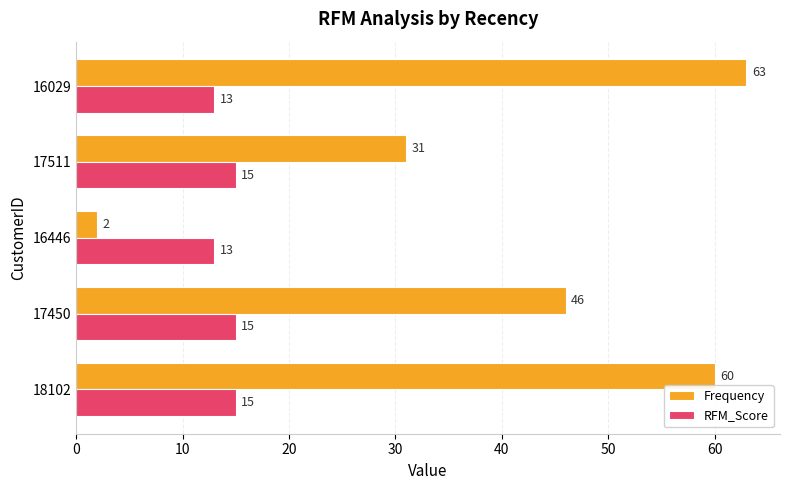

List the labels in order of Frequency value, smallest first.

16446, 17511, 17450, 18102, 16029